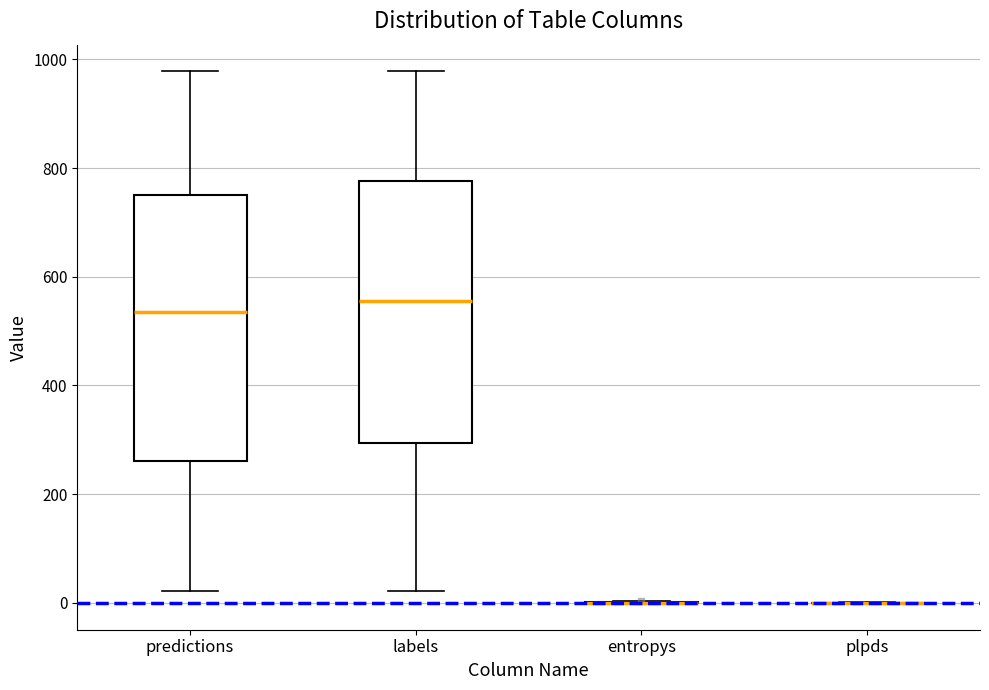

Reading left to right, transcribe this box plot: for each box, give where its median line is, the range the box spans, and where its two whiskers end, as read against the y-axis. The values are not printed on the chart, so give them approximately, as read against the axis.

predictions: median 540, box 260 to 740, whiskers 20 to 980
labels: median 560, box 300 to 780, whiskers 20 to 980
entropys: box collapsed to a line at 0, whiskers 0 to 0
plpds: box collapsed to a line at 0, whiskers 0 to 0